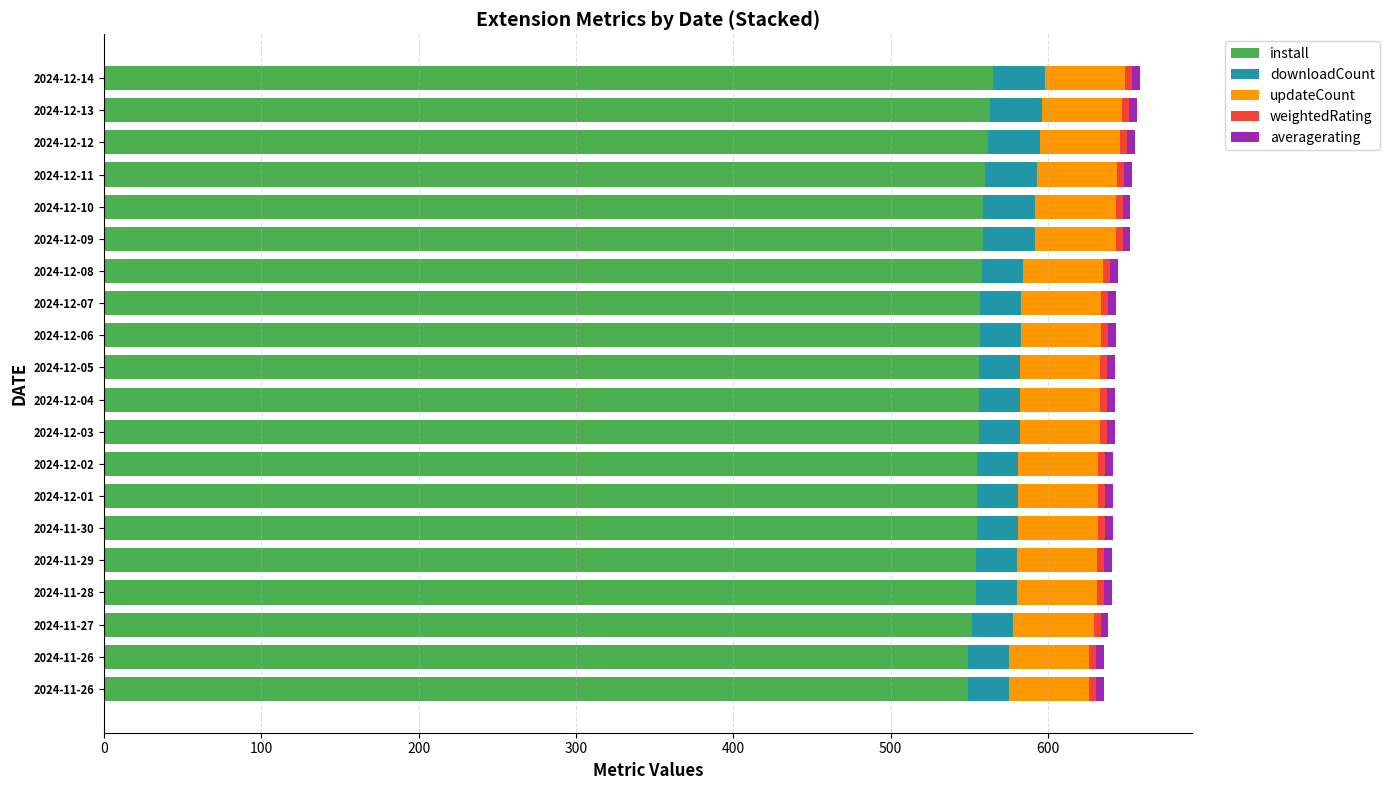

How many distinct data groups are displayed?

5